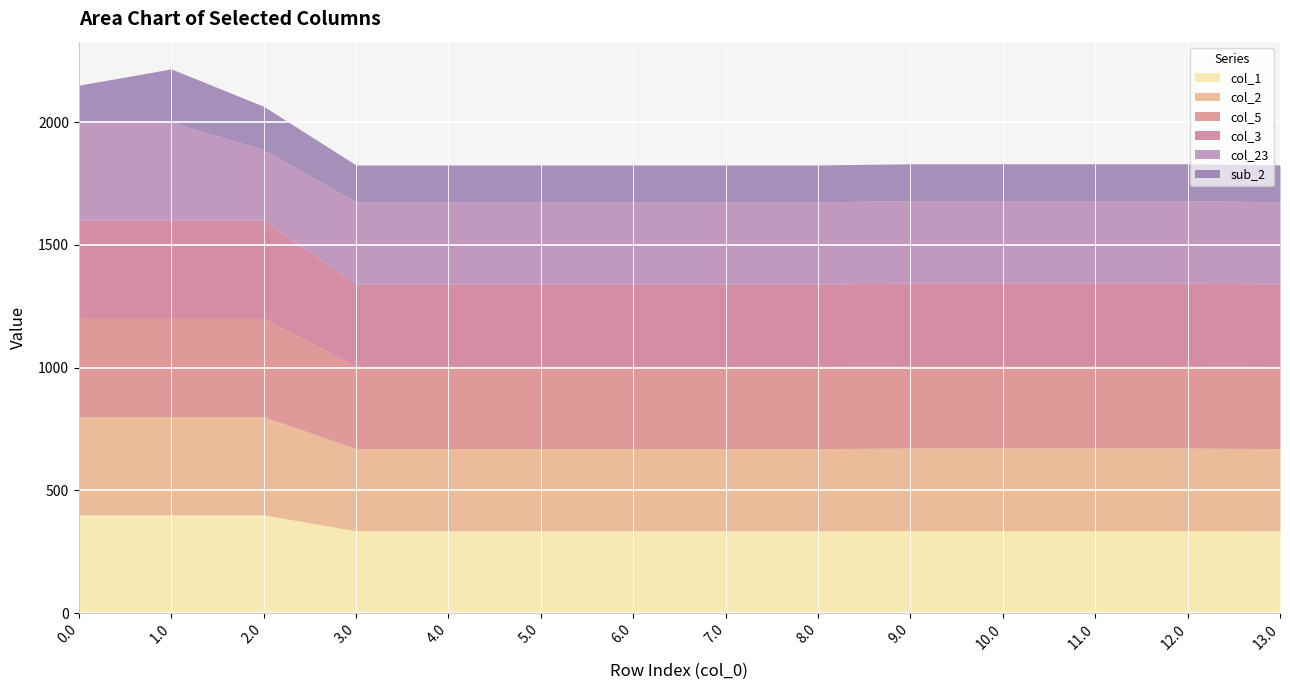

Is the value of sub_2 at 1.0 greater than the value of col_2 at 9.0?

No